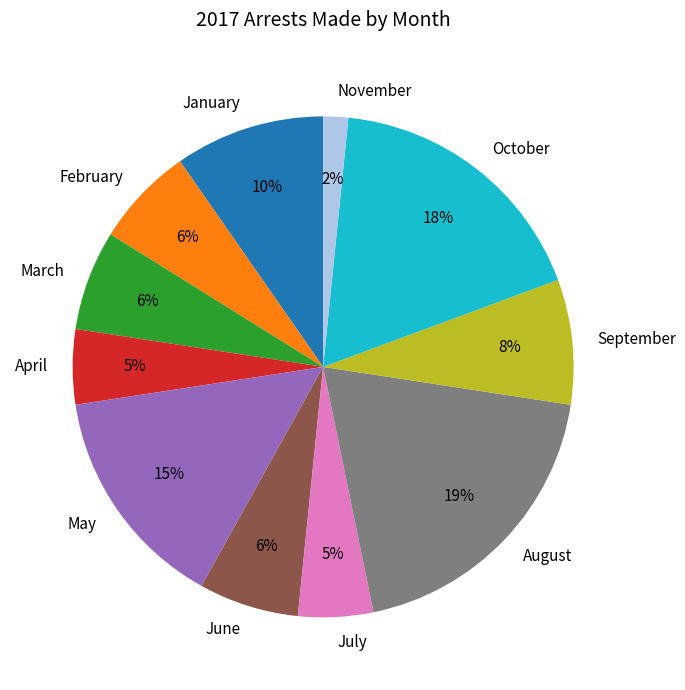

Which has a higher value, August or July?

August